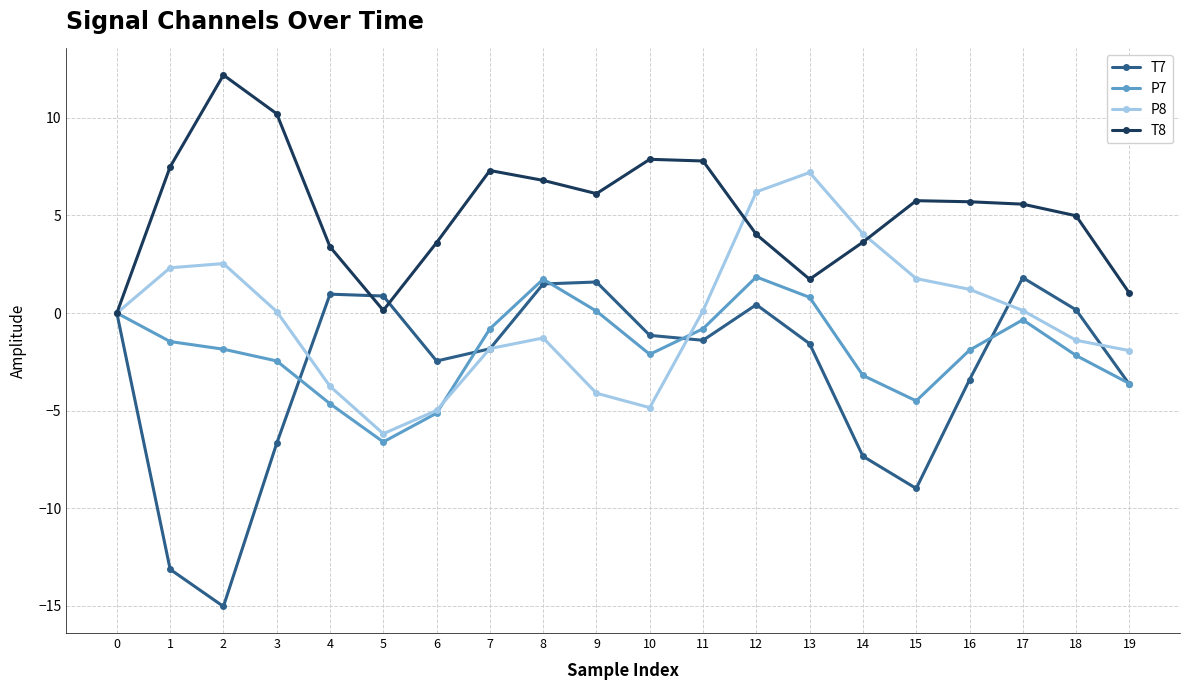

Between 4 and 16, which series saw the biggest shift?

P8